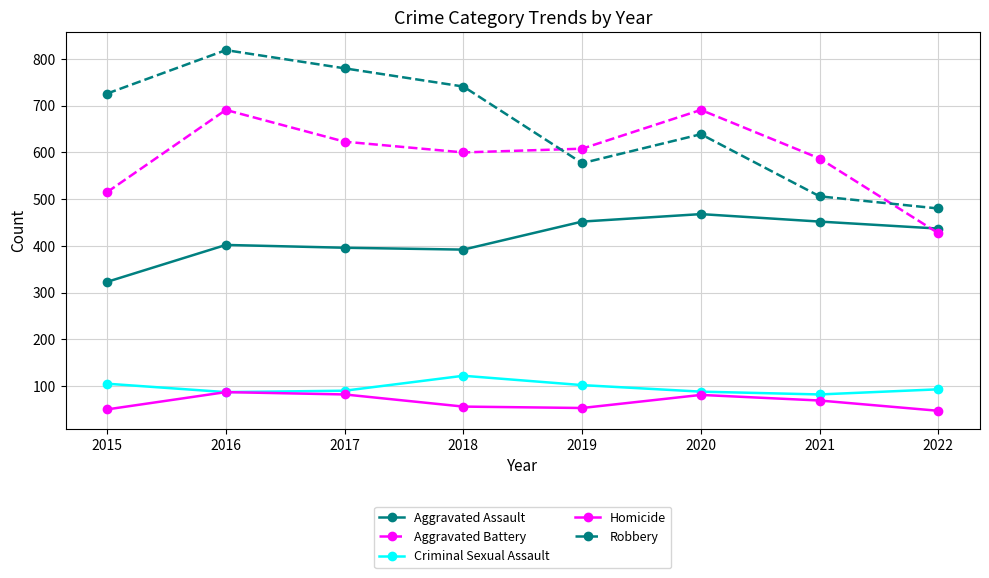

What is the difference between the maximum and second lowest values in the Aggravated Battery series?

176